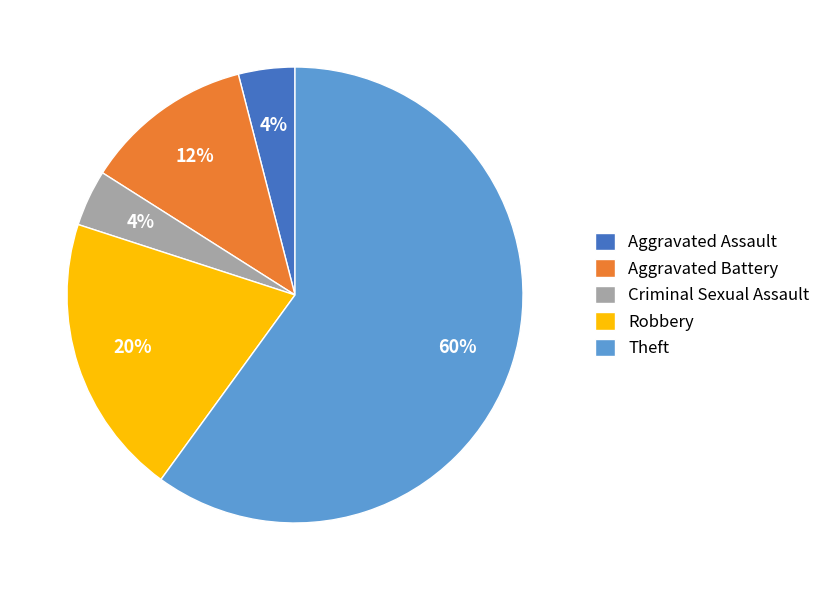

To the nearest percent, what is the difference between the largest and smallest slice percentages?

56%